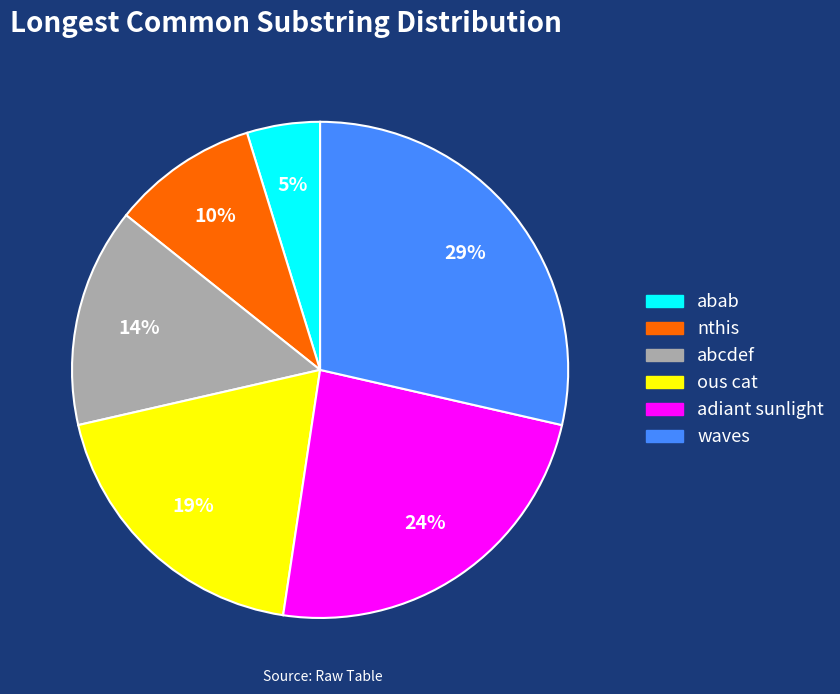

Combined, do waves and adiant sunlight account for over 50%?

Yes